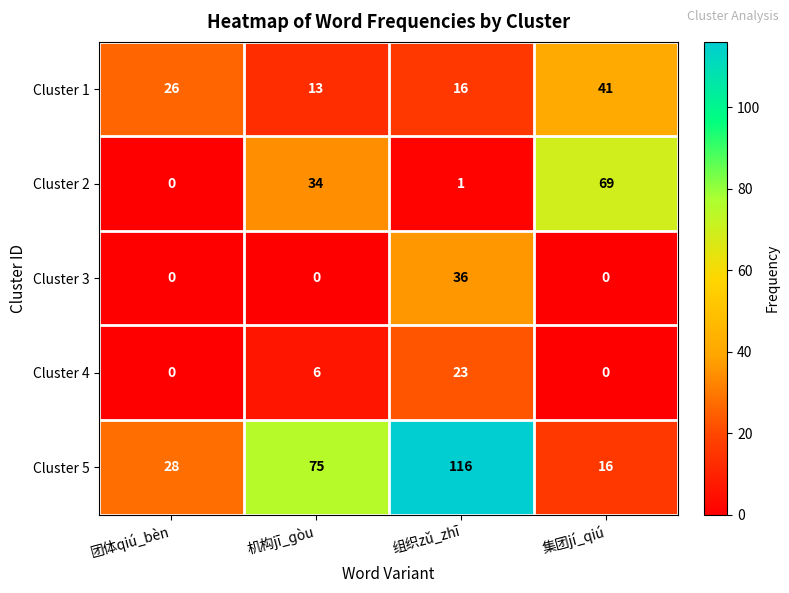

What is the difference between the Cluster 2 values at 机构jī_ɡòu and 集团jí_qiú?

35